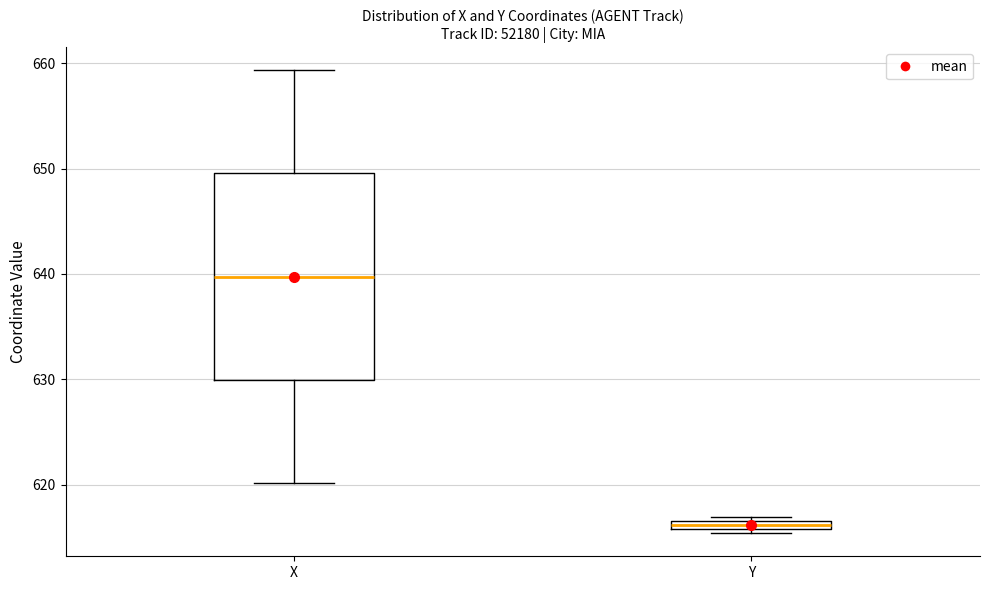

Where is the upper edge of the box for Y on the y-axis? The values are not printed on the chart, so give them approximately, as read against the axis.

617